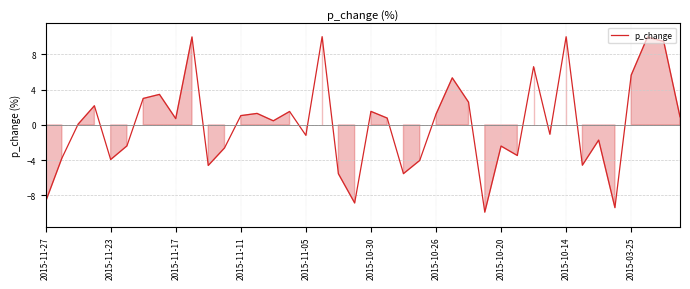

What is the smallest value displayed?

-9.9